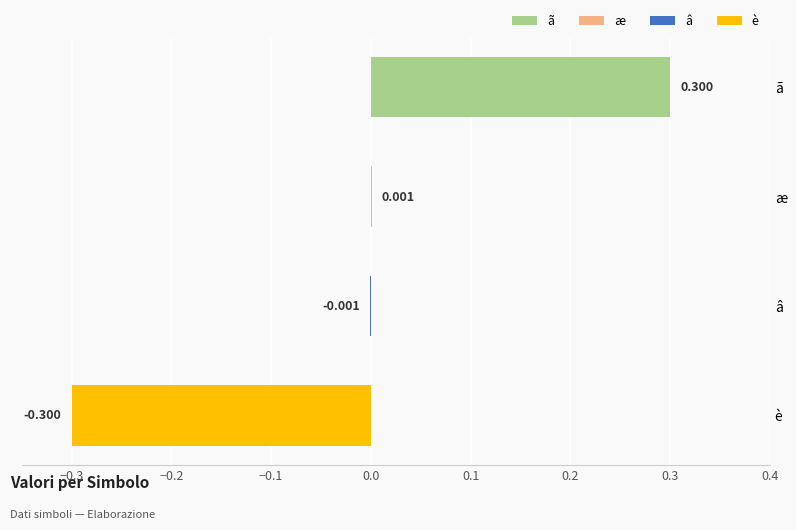

At which category does the chart reach its peak across all series?

ã